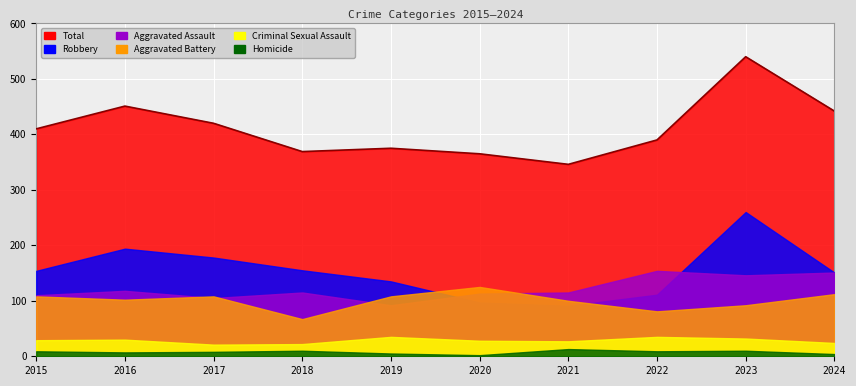

True or false: the data shows 78 at 2021.

False